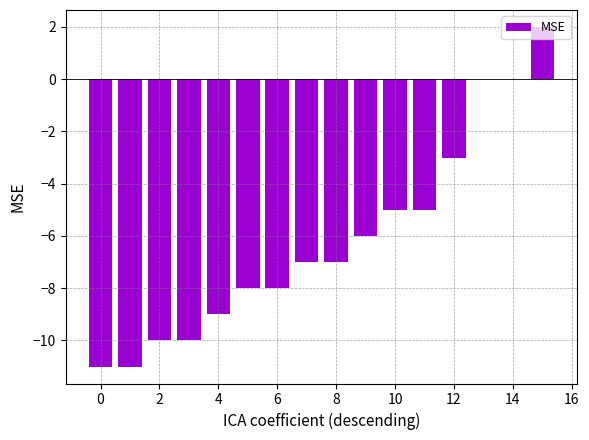

What is the sum of all values?

-98